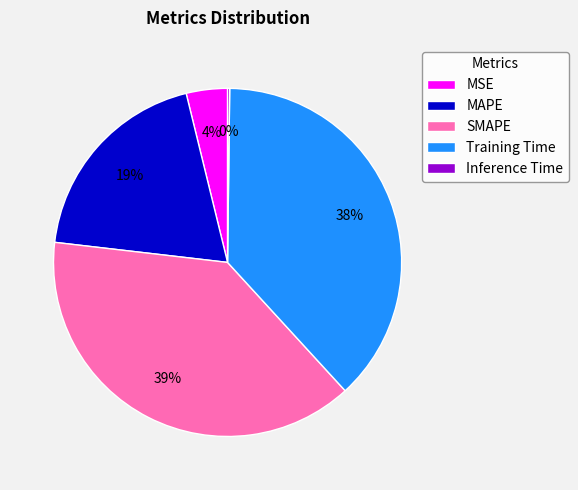

Combined, do Training Time and SMAPE account for over 50%?

Yes